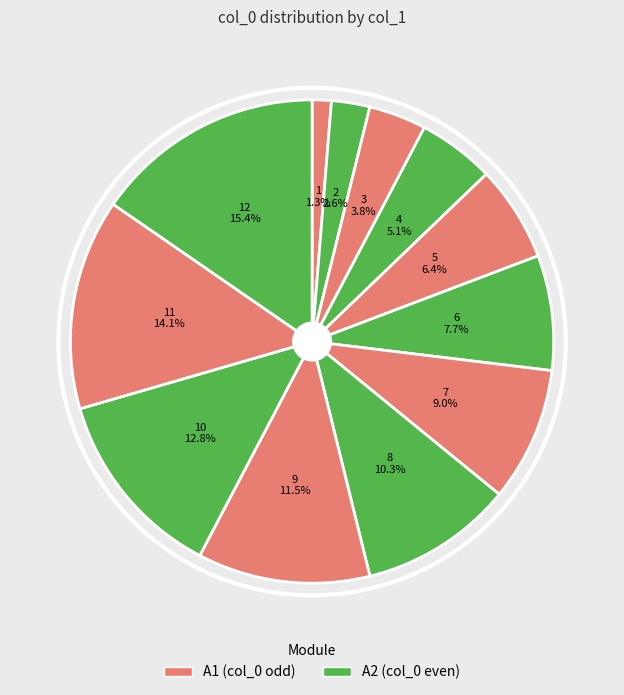

To the nearest percent, what is the difference between the largest and smallest slice percentages?

14%